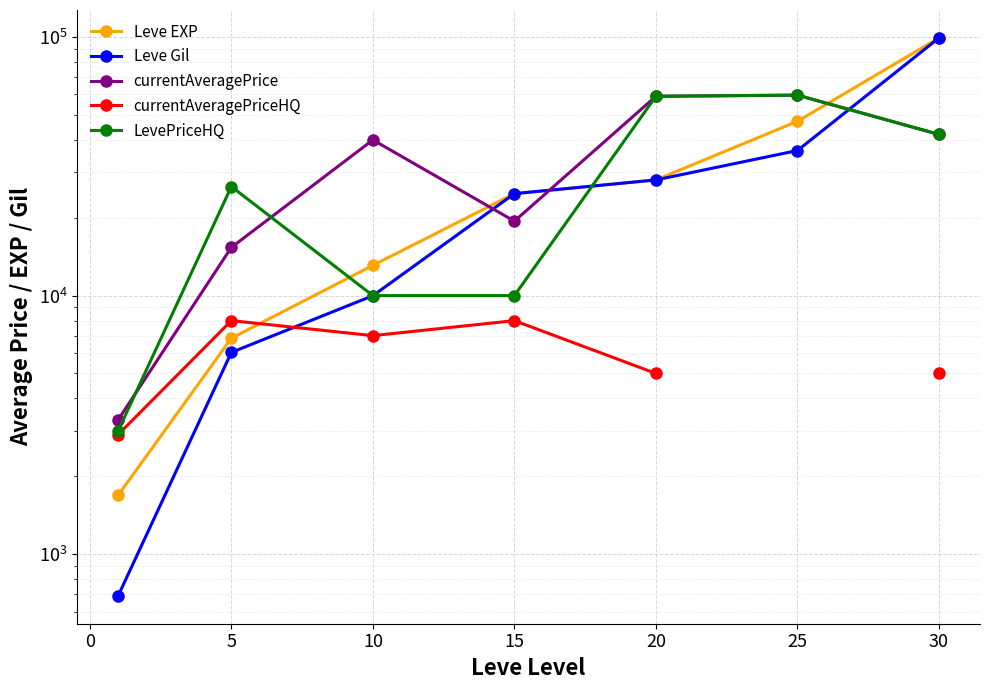

True or false: Leve Gil and LevePriceHQ cross at least once.

True